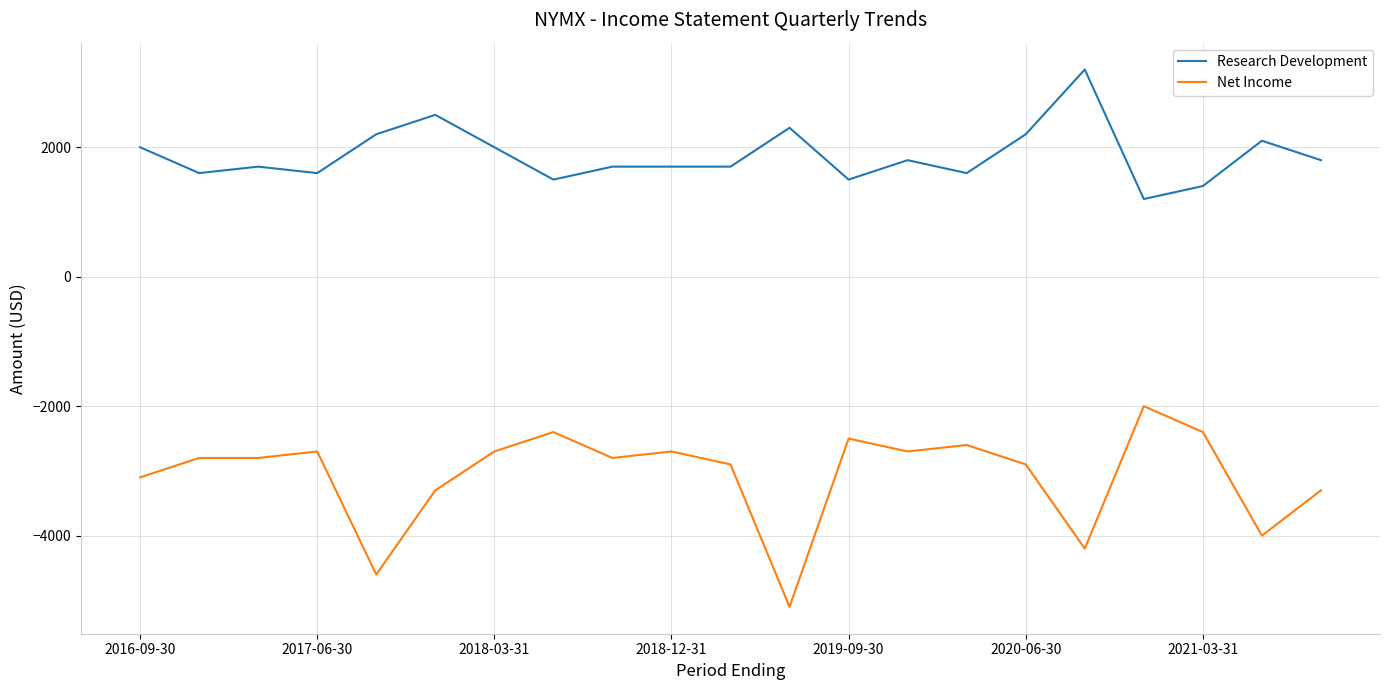

What is the maximum value shown in the chart?

3200